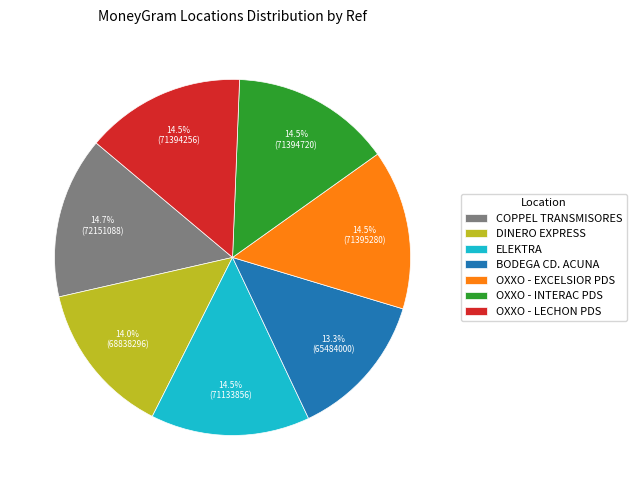

Combined, do OXXO - LECHON PDS and OXXO - EXCELSIOR PDS account for over 50%?

No